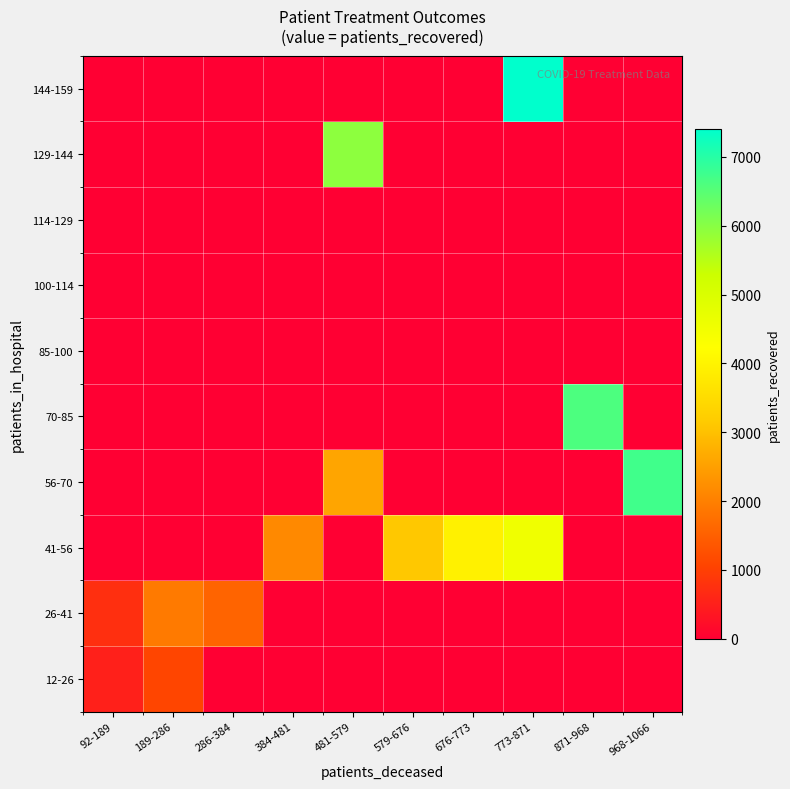

What is the total value across all series at 871-968?

6599.5